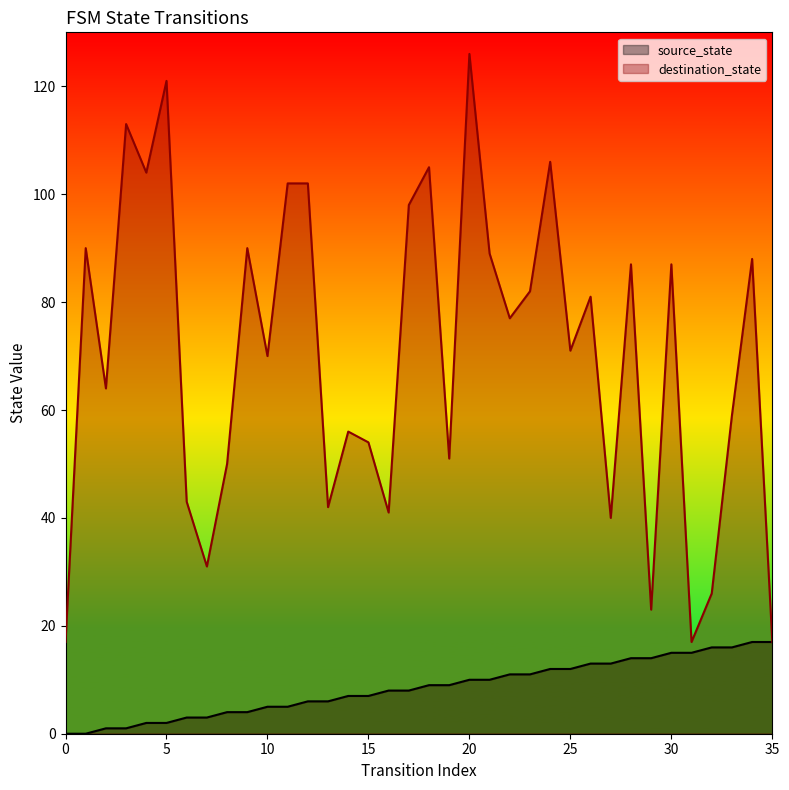

Reading left to right, extract all data points from this chart.

source_state: 0=0	1=0	2=1	3=1	4=2	5=2	6=3	7=3	8=4	9=4	10=5	11=5	12=6	13=6	14=7	15=7	16=8	17=8	18=9	19=9	20=10	21=10	22=11	23=11	24=12	25=12	26=13	27=13	28=14	29=14	30=15	31=15	32=16	33=16	34=17	35=17
destination_state: 0=17	1=90	2=64	3=113	4=104	5=121	6=43	7=31	8=50	9=90	10=70	11=102	12=102	13=42	14=56	15=54	16=41	17=98	18=105	19=51	20=126	21=89	22=77	23=82	24=106	25=71	26=81	27=40	28=87	29=23	30=87	31=17	32=26	33=59	34=88	35=17